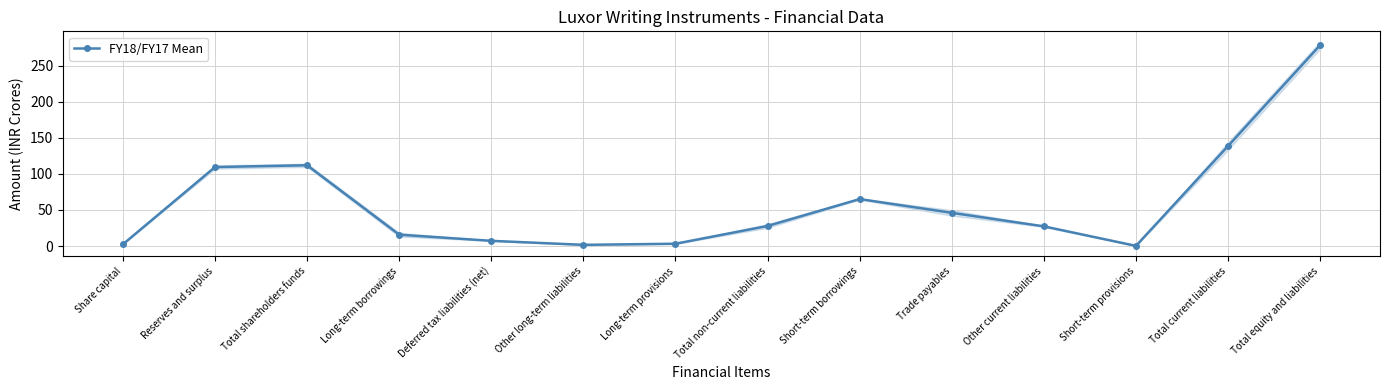

True or false: the data has more than 0 interior local peaks.

True